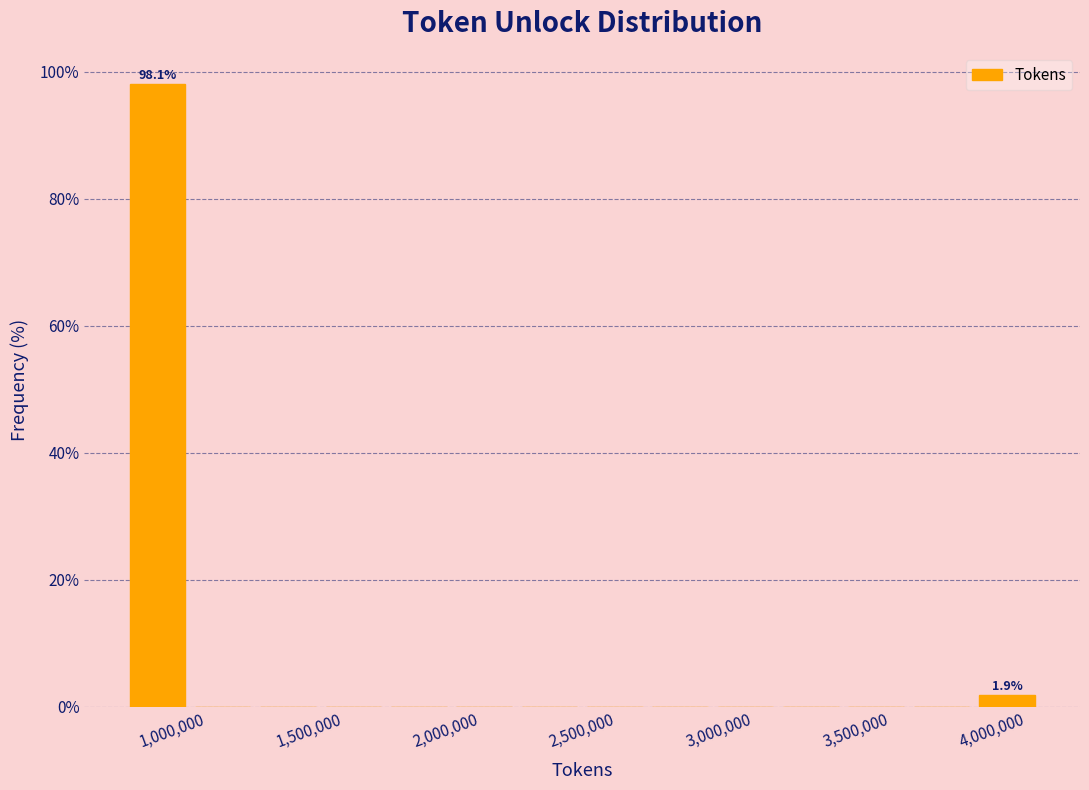

Over which range of the x-axis is the bar tallest?

700000 to 950000